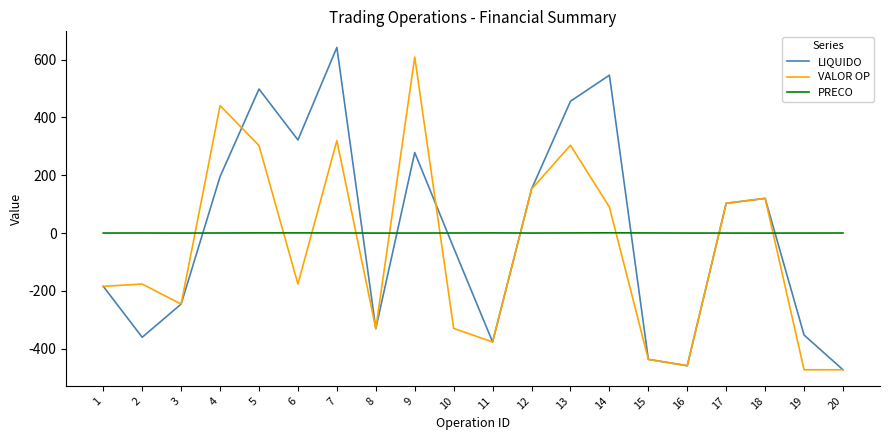

Does the chart display data point markers on the line(s)?

No